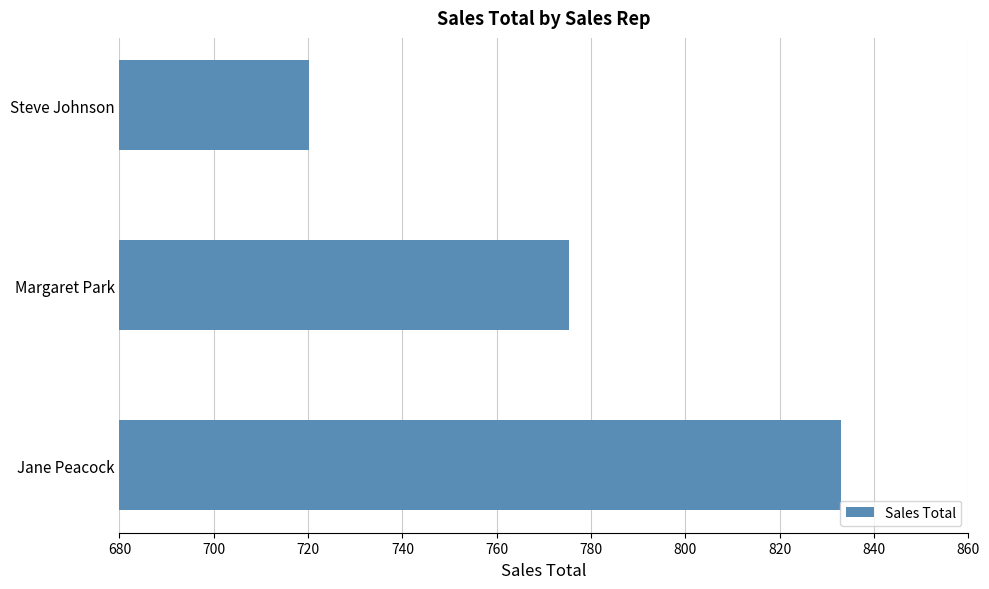

What is the maximum value shown in the chart?

833.0